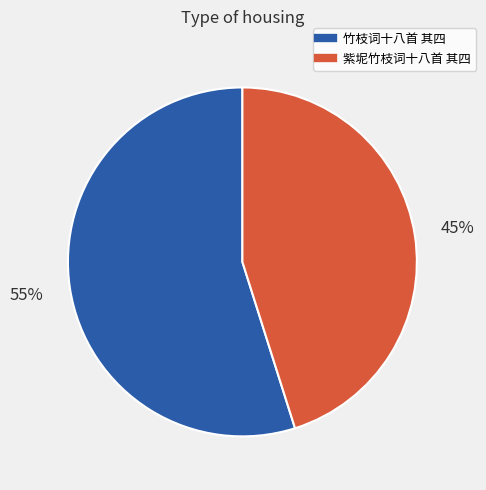

Do 紫坭竹枝词十八首 其四 and 竹枝词十八首 其四 together represent more than half of the pie?

Yes